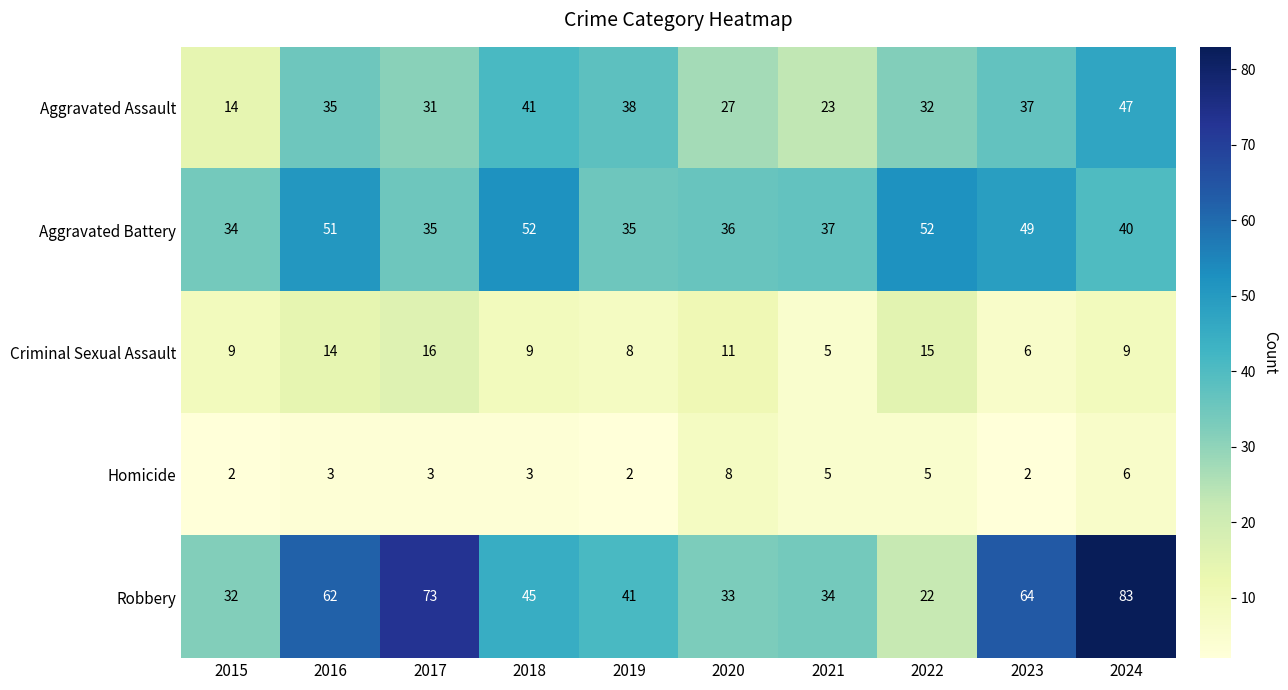

True or false: Homicide has a value of 6 at 2024.

True